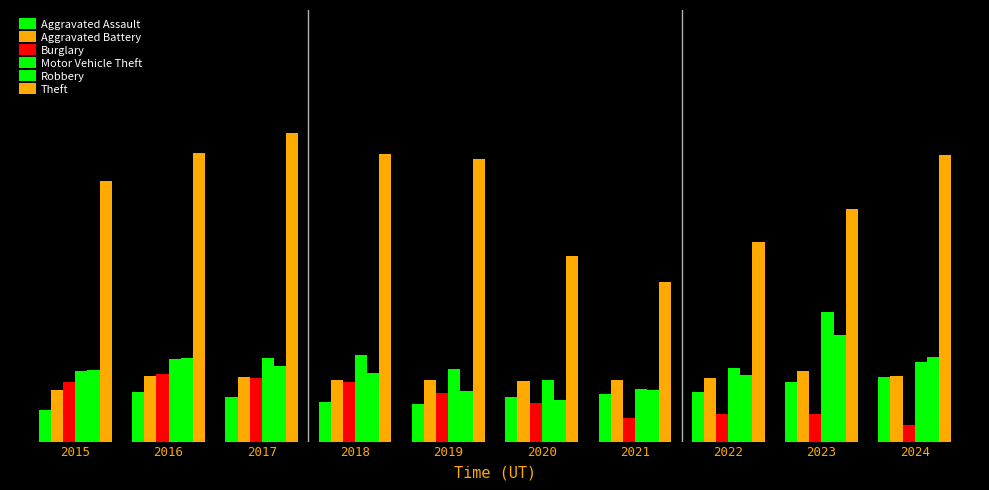

How many groups of bars are there?

10